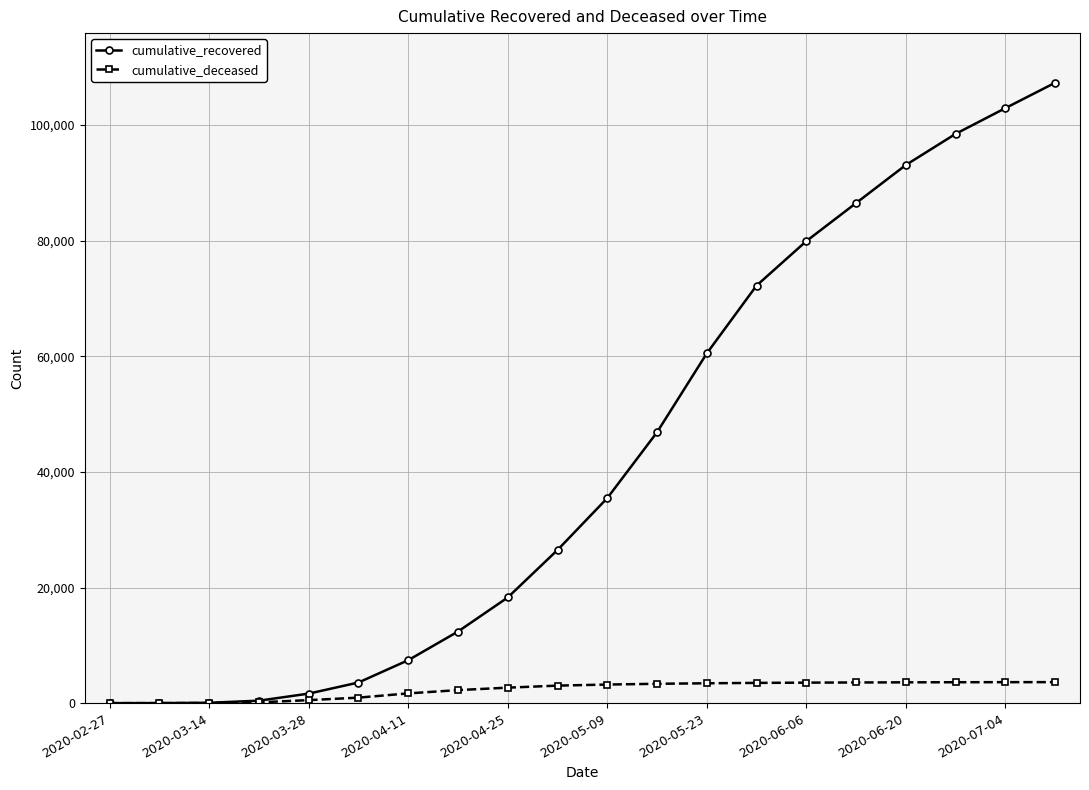

Which series has the largest range (max minus min)?

cumulative_recovered